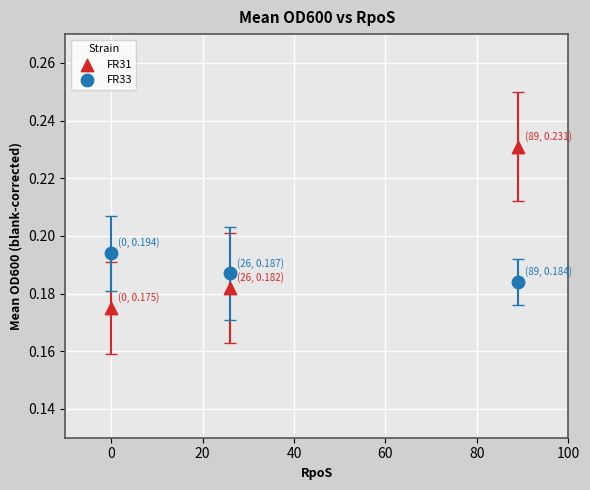

Which series contains the highest Y value?

FR31